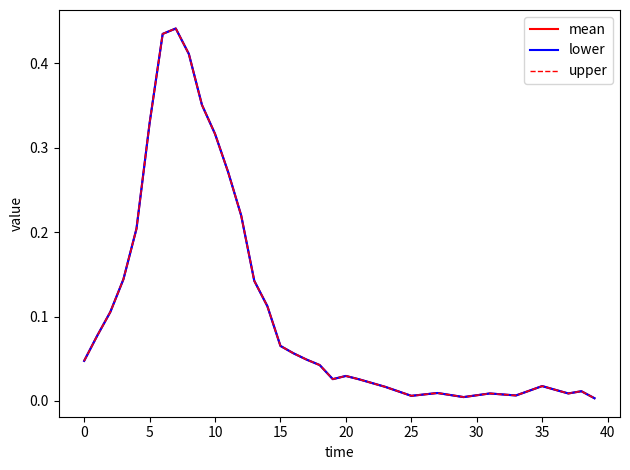

What is the sum of all mean values?

4.1